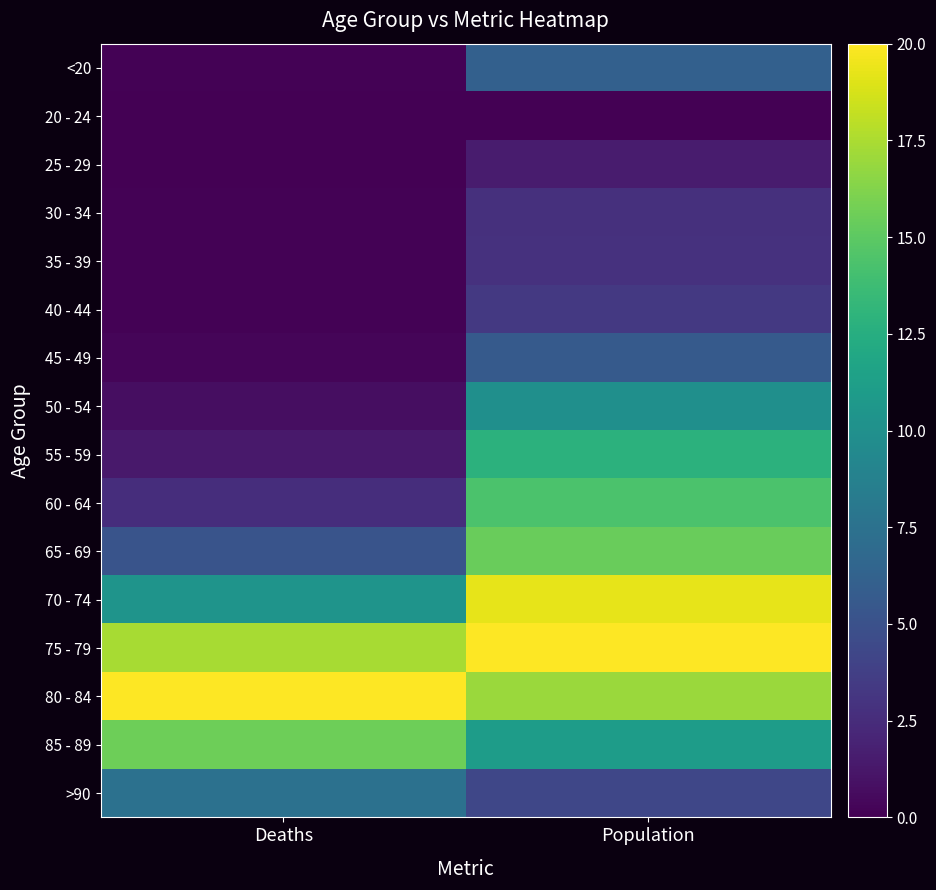

Reading right to left, transcribe all the data shown in this chart.

<20: Population=6.1	Deaths=0.1
20 - 24: Population=0.0	Deaths=0.0
25 - 29: Population=1.5	Deaths=0.0
30 - 34: Population=2.8	Deaths=0.1
35 - 39: Population=2.9	Deaths=0.1
40 - 44: Population=3.4	Deaths=0.1
45 - 49: Population=5.7	Deaths=0.3
50 - 54: Population=10.0	Deaths=0.8
55 - 59: Population=12.8	Deaths=1.4
60 - 64: Population=14.3	Deaths=2.6
65 - 69: Population=15.5	Deaths=5.2
70 - 74: Population=19.3	Deaths=10.3
75 - 79: Population=20.0	Deaths=17.4
80 - 84: Population=17.0	Deaths=20.0
85 - 89: Population=11.1	Deaths=15.6
>90: Population=4.3	Deaths=7.5